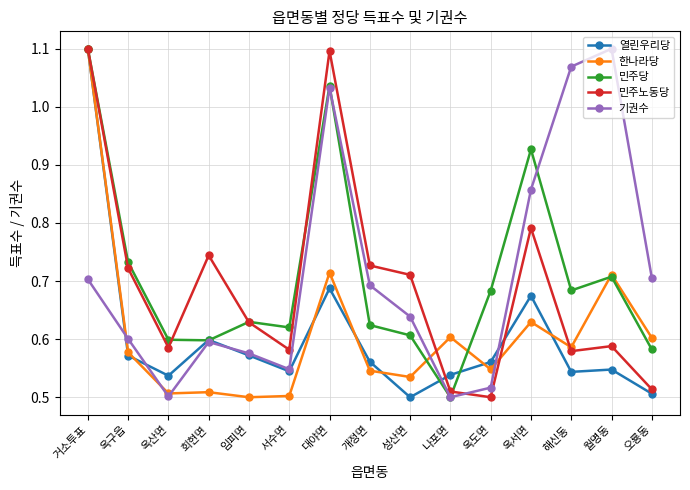

How many lines are shown in the chart?

5